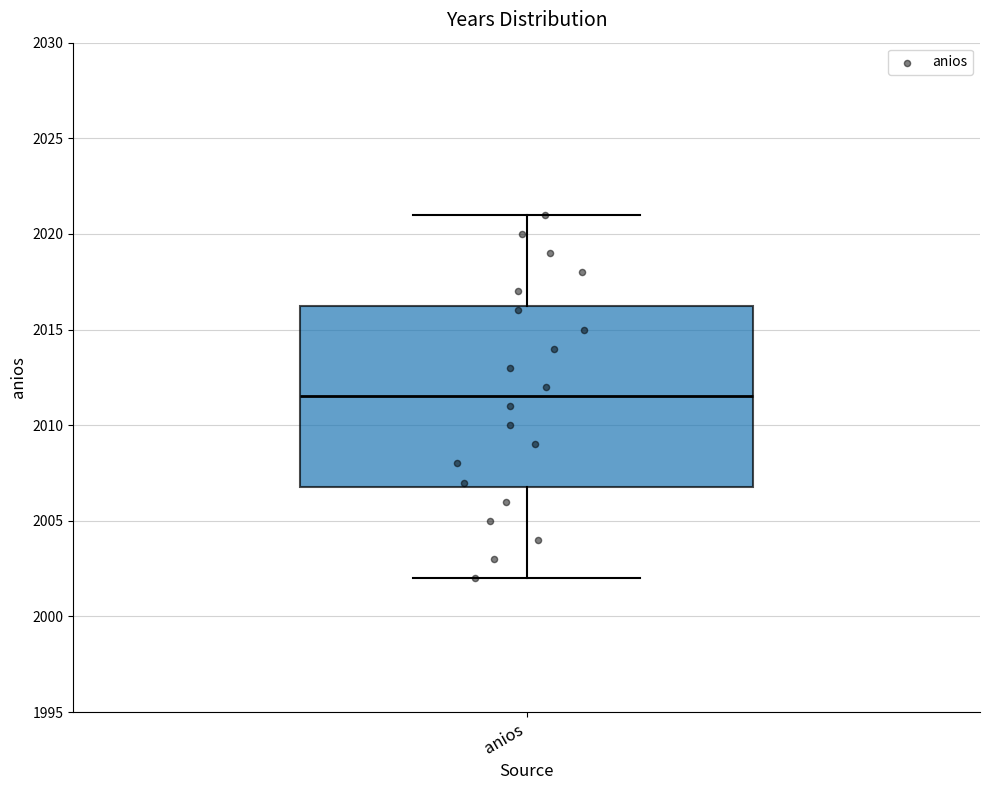

Read this box plot against the y-axis: the position of the median line, the range covered by the box, and the ends of both whiskers. The values are not printed on the chart, so give them approximately, as read against the axis.

median 2011.5, box 2007.0 to 2016.5, whiskers 2002.0 to 2021.0